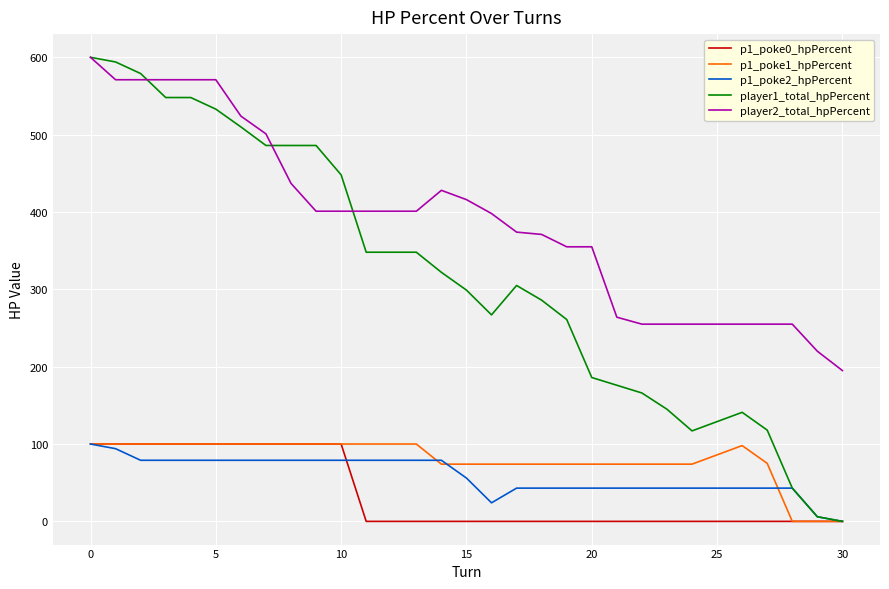

What is the sum of all player1_total_hpPercent values?

9829